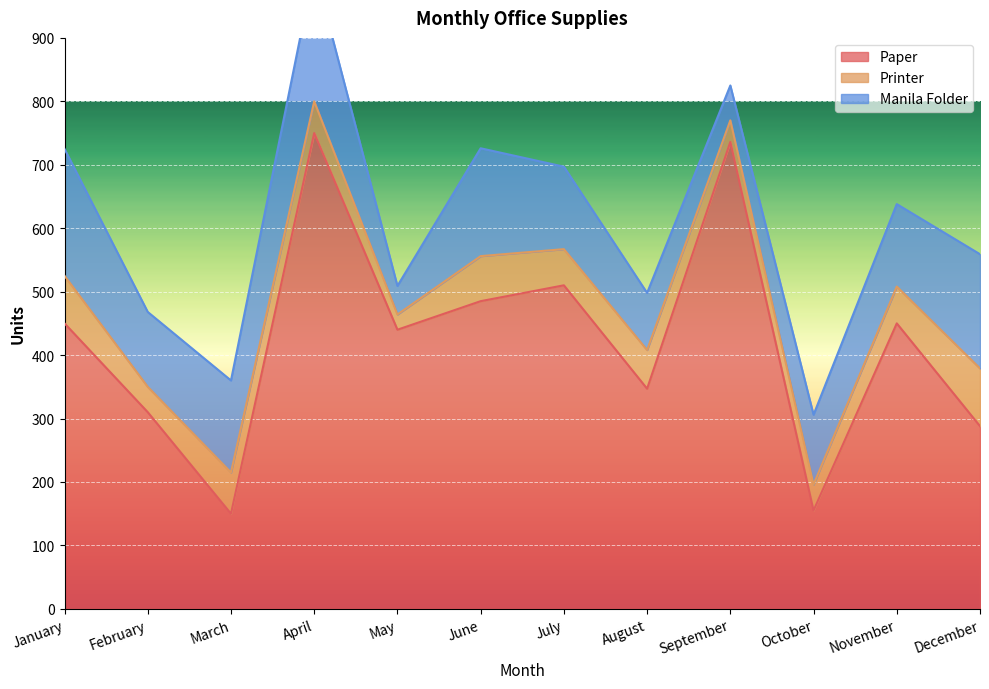

True or false: Manila Folder has more than 0 points higher than both neighbors.

True